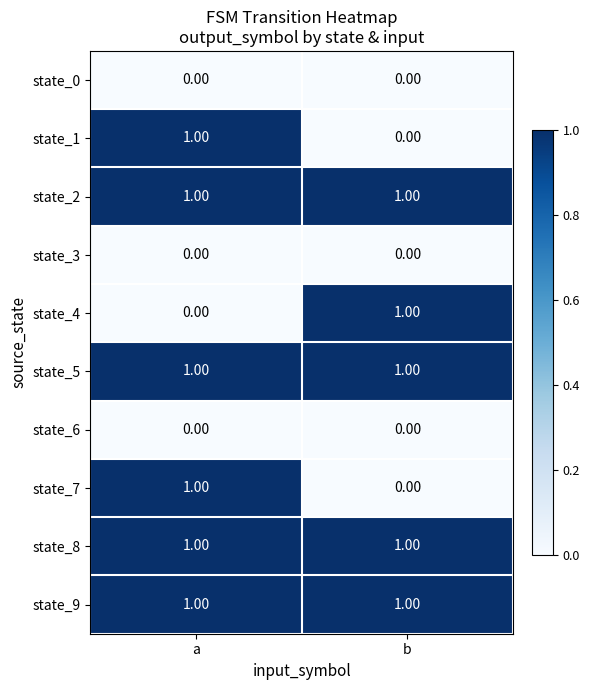

At which category is the sum across all series the highest?

a